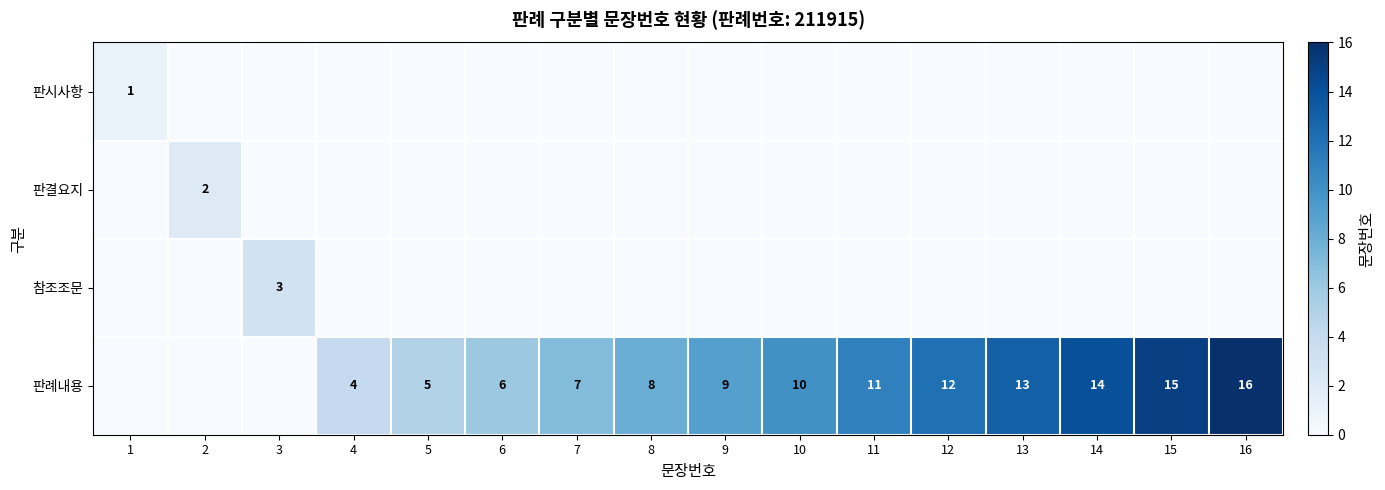

The value of 판례내용 at 10 is 17. True or false?

False